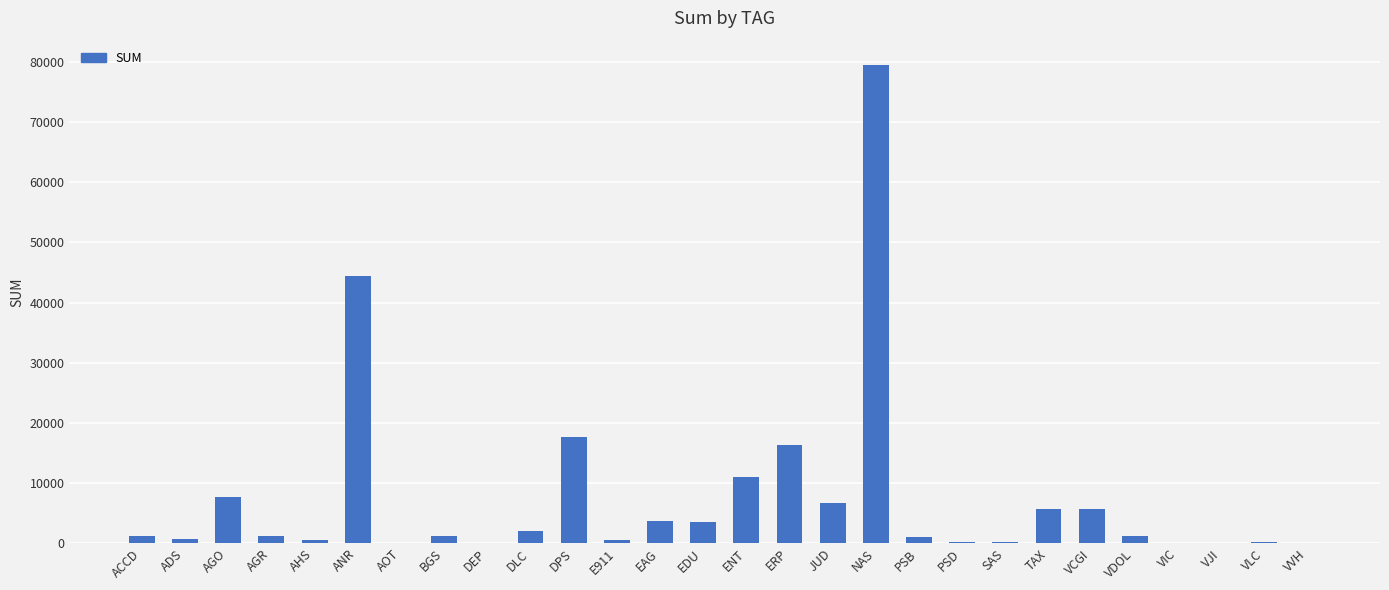

What is the change in value from AGO to NAS?

+71947.3